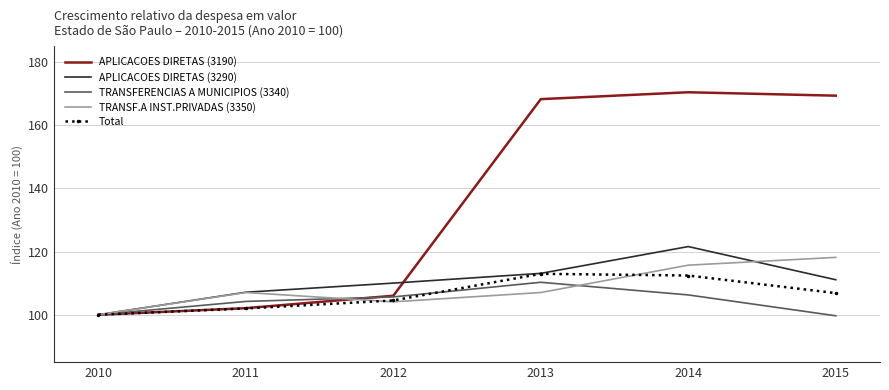

What is the difference between the maximum and second lowest values in the Total series?

11.0